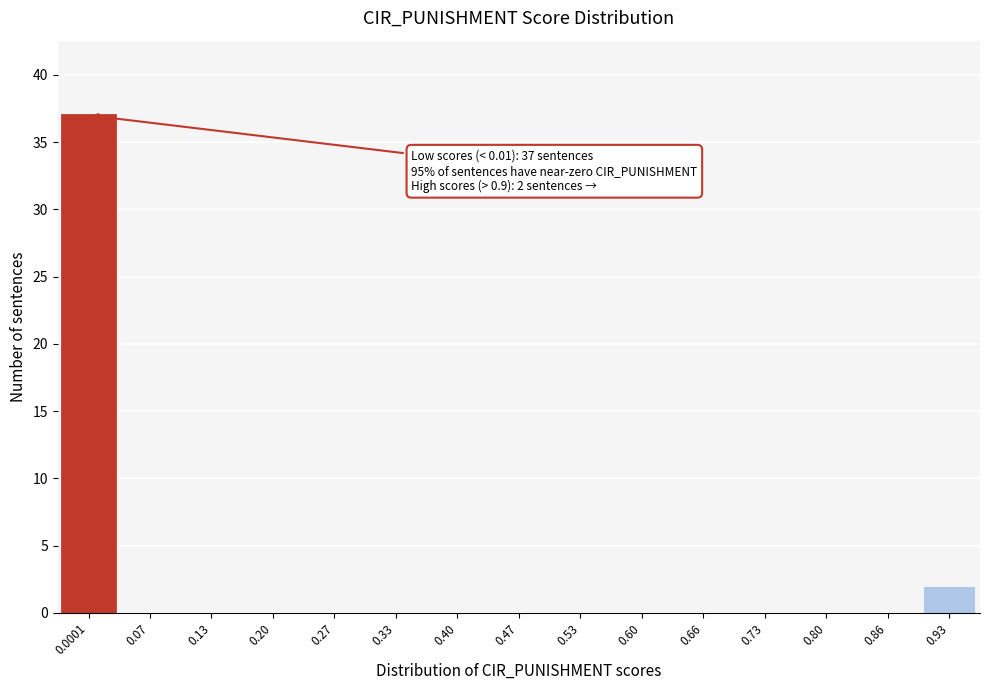

Reading left to right, extract all data points from this chart.

0.0001=37	0.07=0	0.13=0	0.20=0	0.27=0	0.33=0	0.40=0	0.47=0	0.53=0	0.60=0	0.66=0	0.73=0	0.80=0	0.86=0	0.93=2